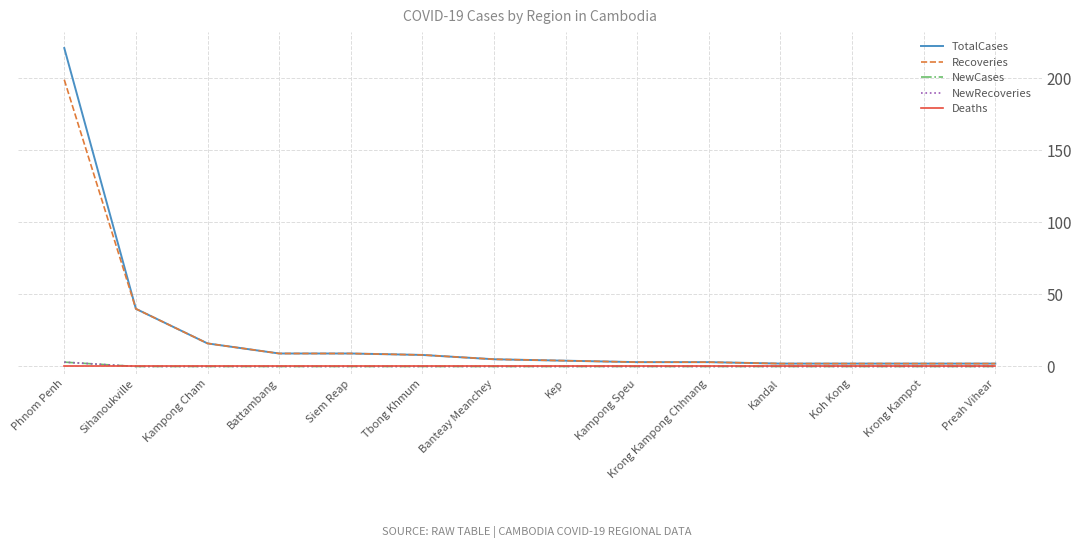

Is this an area chart (filled region under the line)?

No